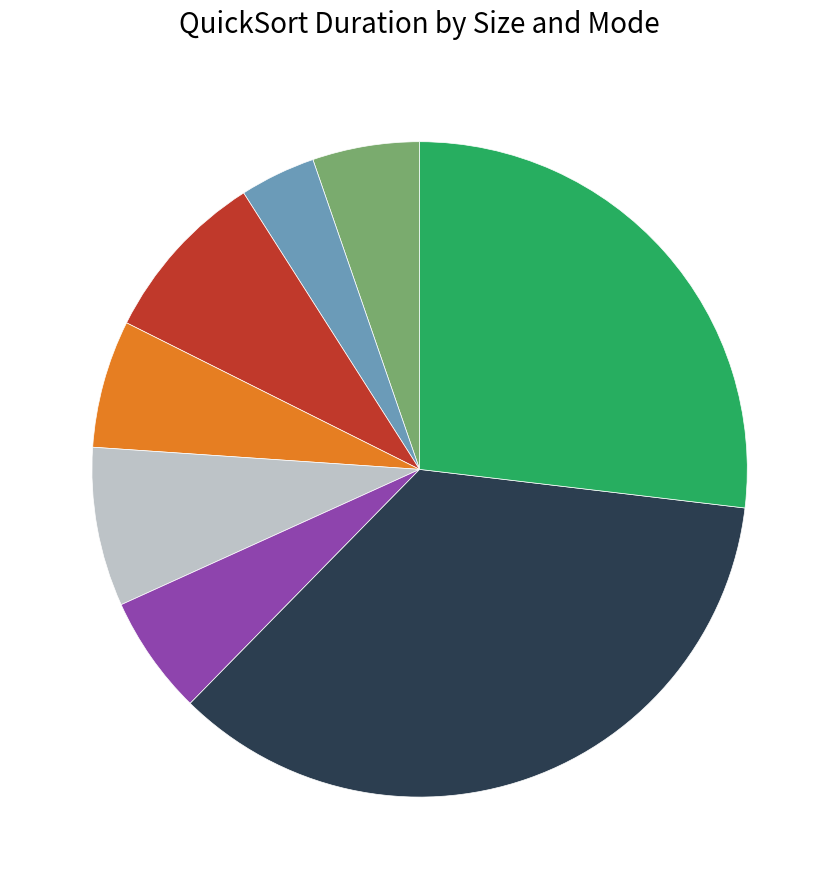

Is there a majority slice in this chart?

No